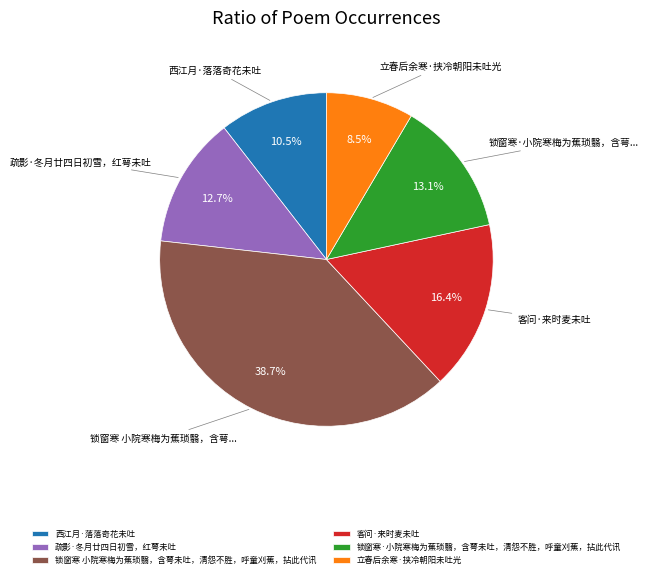

What is the ratio of the value at 锁窗寒 小院寒梅为蕉琐翳，含萼未吐，清怨不胜，呼童刈蕉，拈此代讯 to the value at 客问·来时麦未吐?

2.4